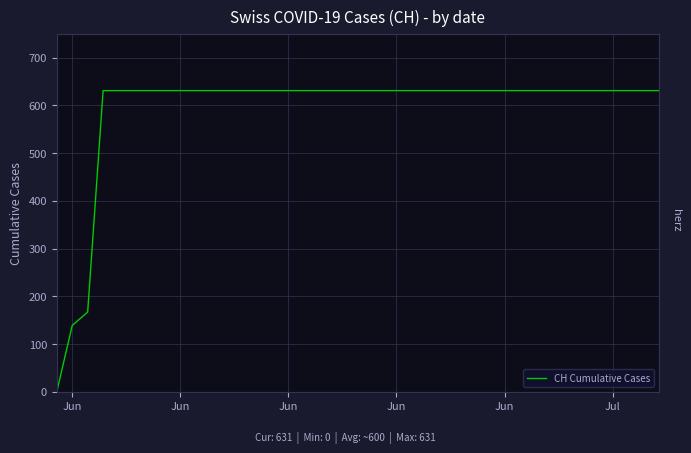

What is the difference between the maximum and minimum values?

631